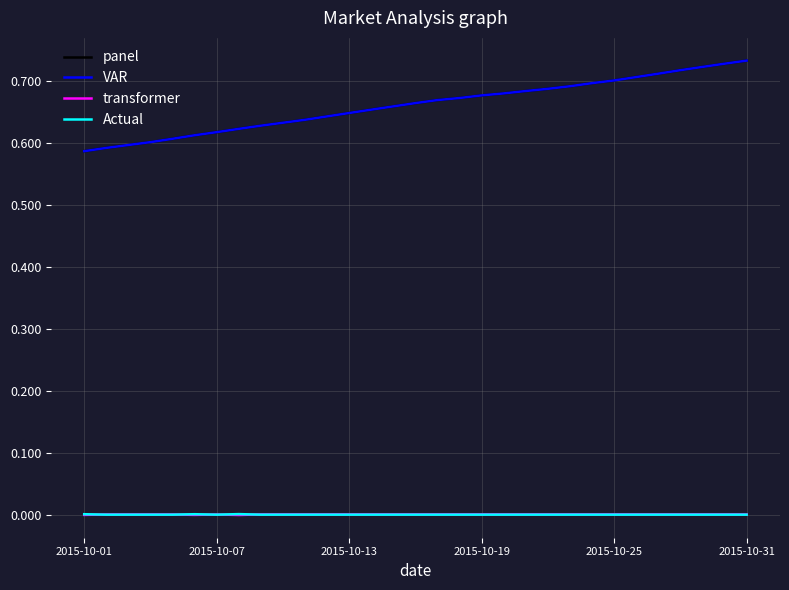

What is the sum of all Actual values?

23800